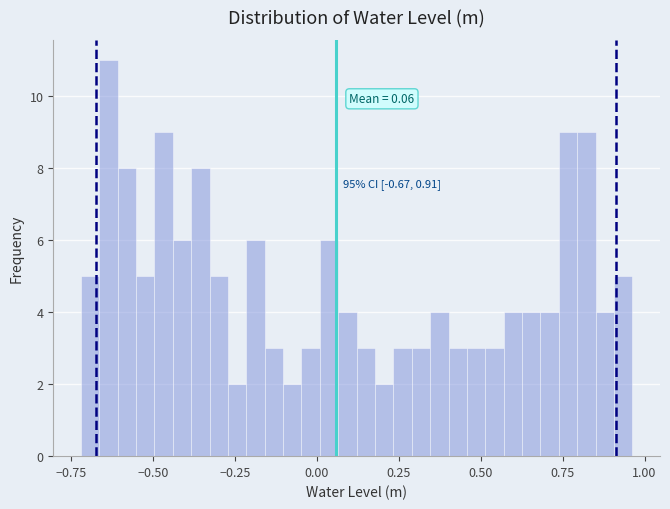

Read against the x-axis, roughly where is the centre of the tallest bar?

-0.65